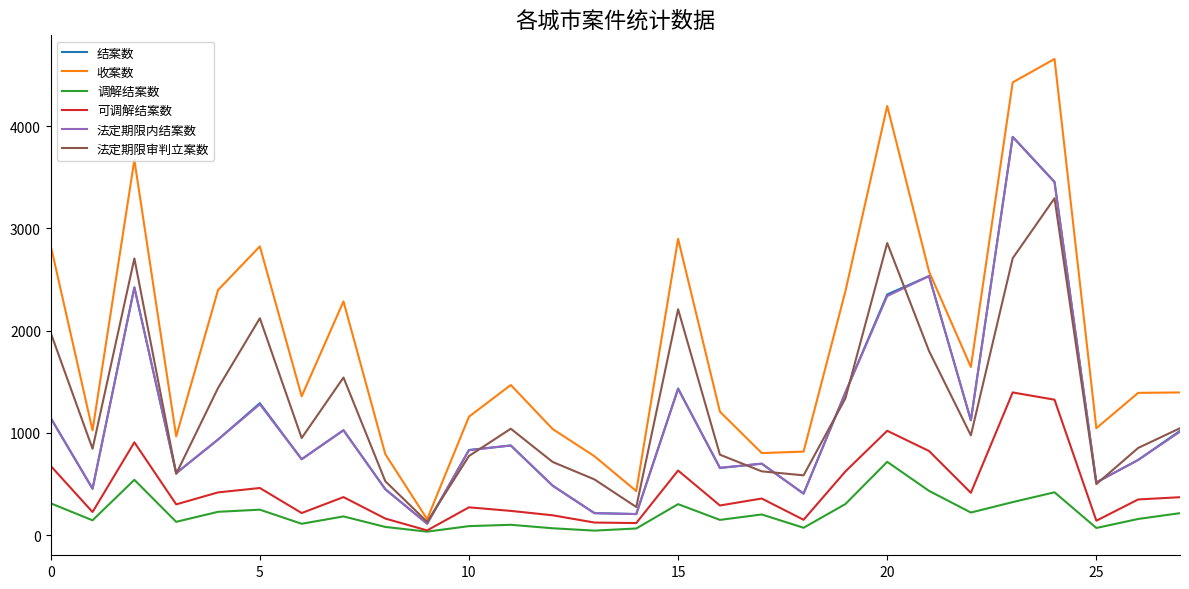

In 收案数, how many points are lower than both neighbors (excluding endpoints)?

8